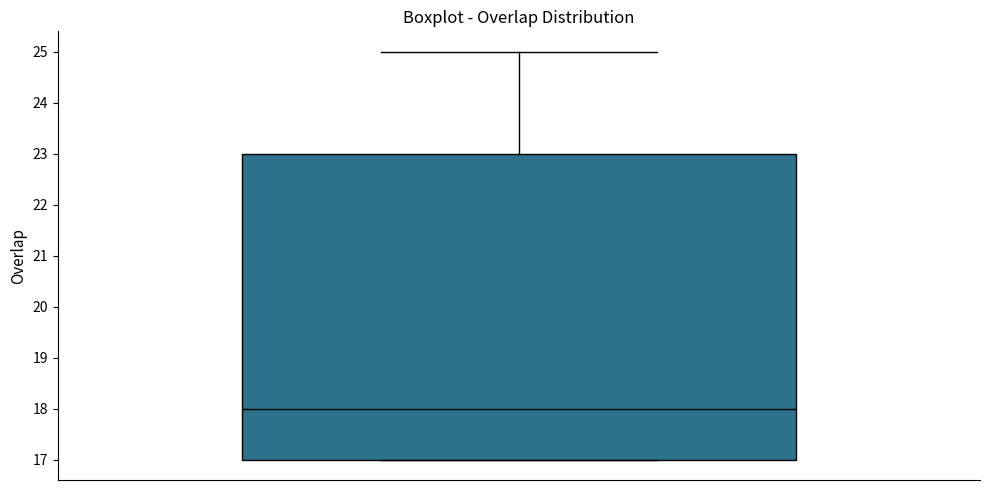

Read this box plot against the y-axis: the position of the median line, the range covered by the box, and the ends of both whiskers. The values are not printed on the chart, so give them approximately, as read against the axis.

median 18, box 17 to 23, whiskers 17 to 25